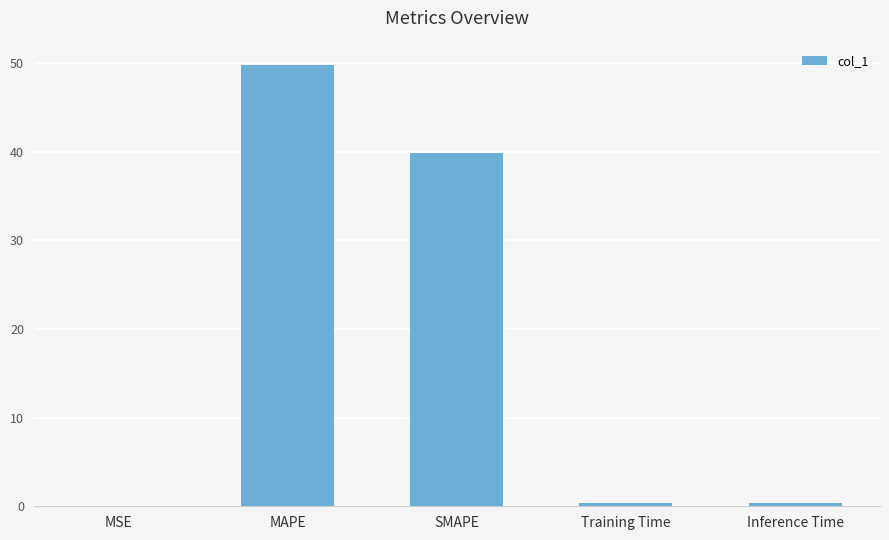

Are the bars grouped side by side (vs. stacked)?

No